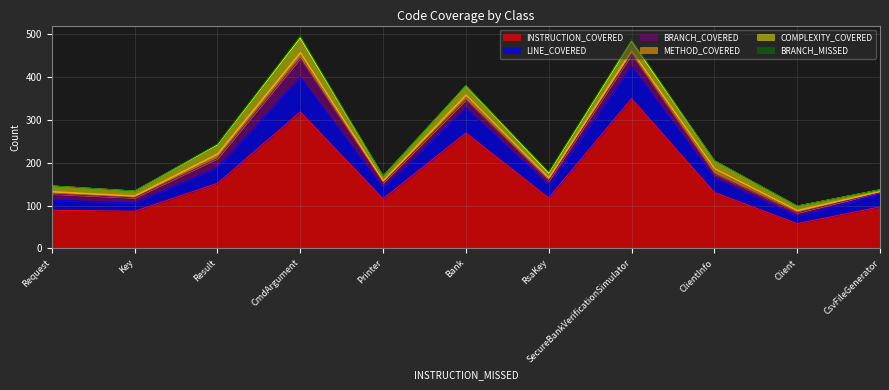

What is the greatest value displayed?

350